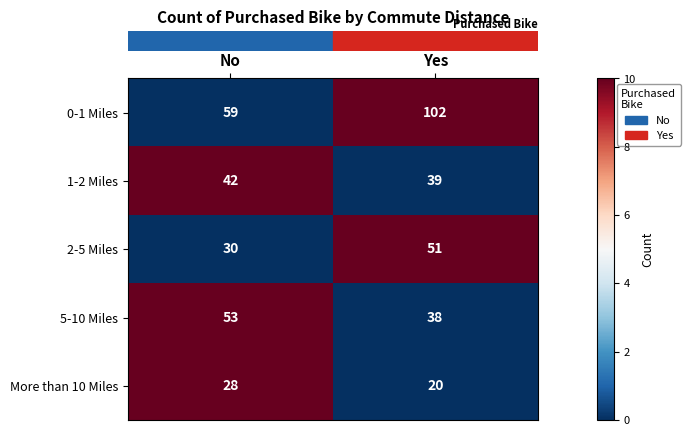

The value of 2-5 Miles at Yes is 16. True or false?

False